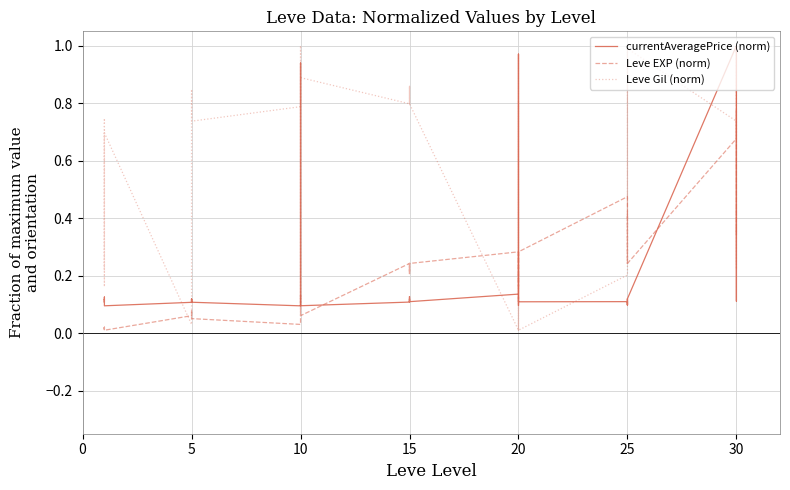

How many lines are shown in the chart?

3